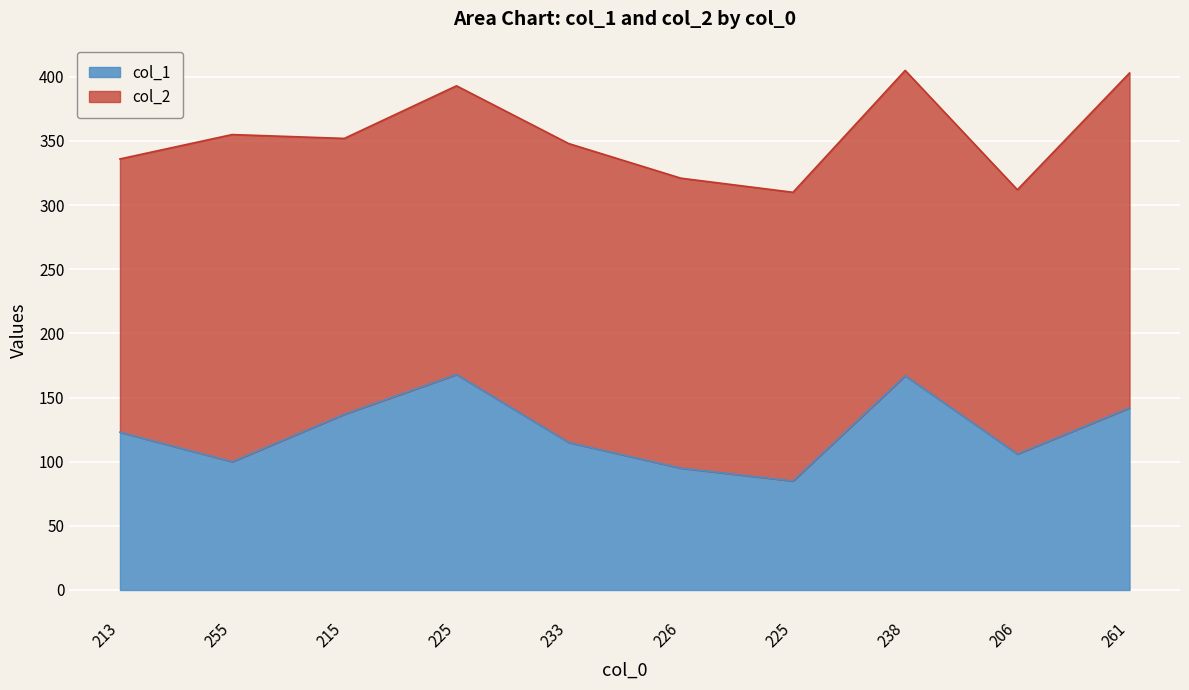

Where does the data first go above 123?

215